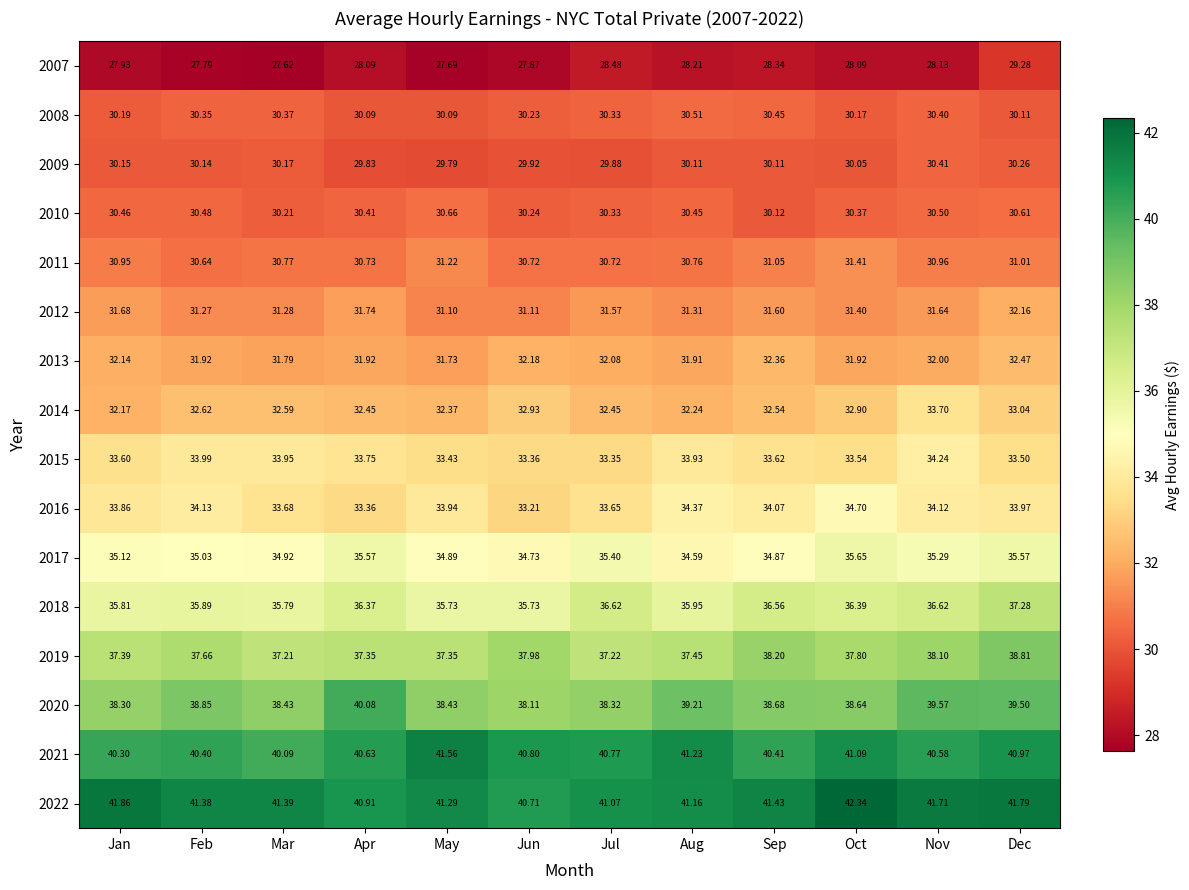

Which category has the lowest value across all series?

Mar